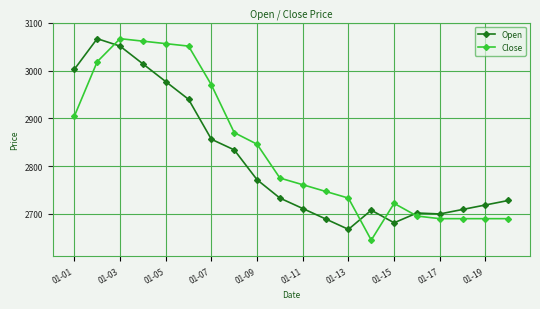

Which series has the largest total across all categories?

Close